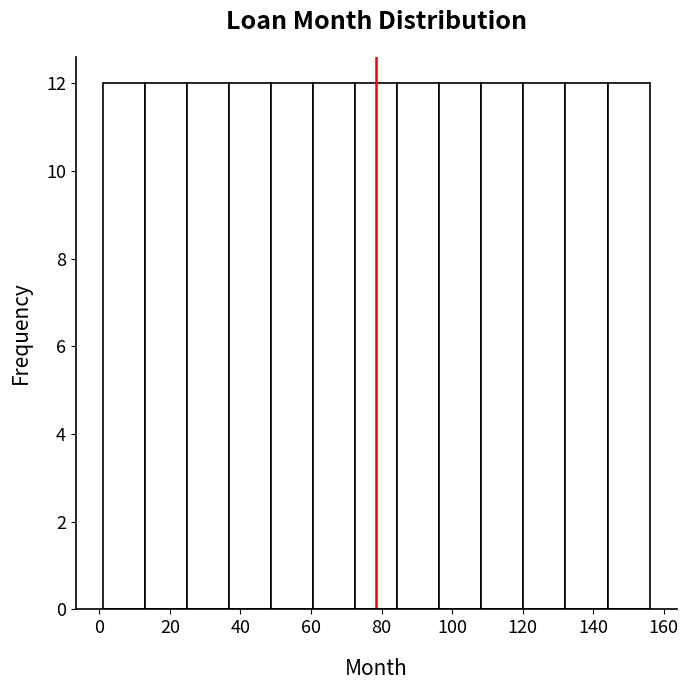

How tall is the bar that spans 24 to 36 on the x-axis? Neither the bar edges nor the heights are printed on the chart, so give them approximately, as read against the axes.

12